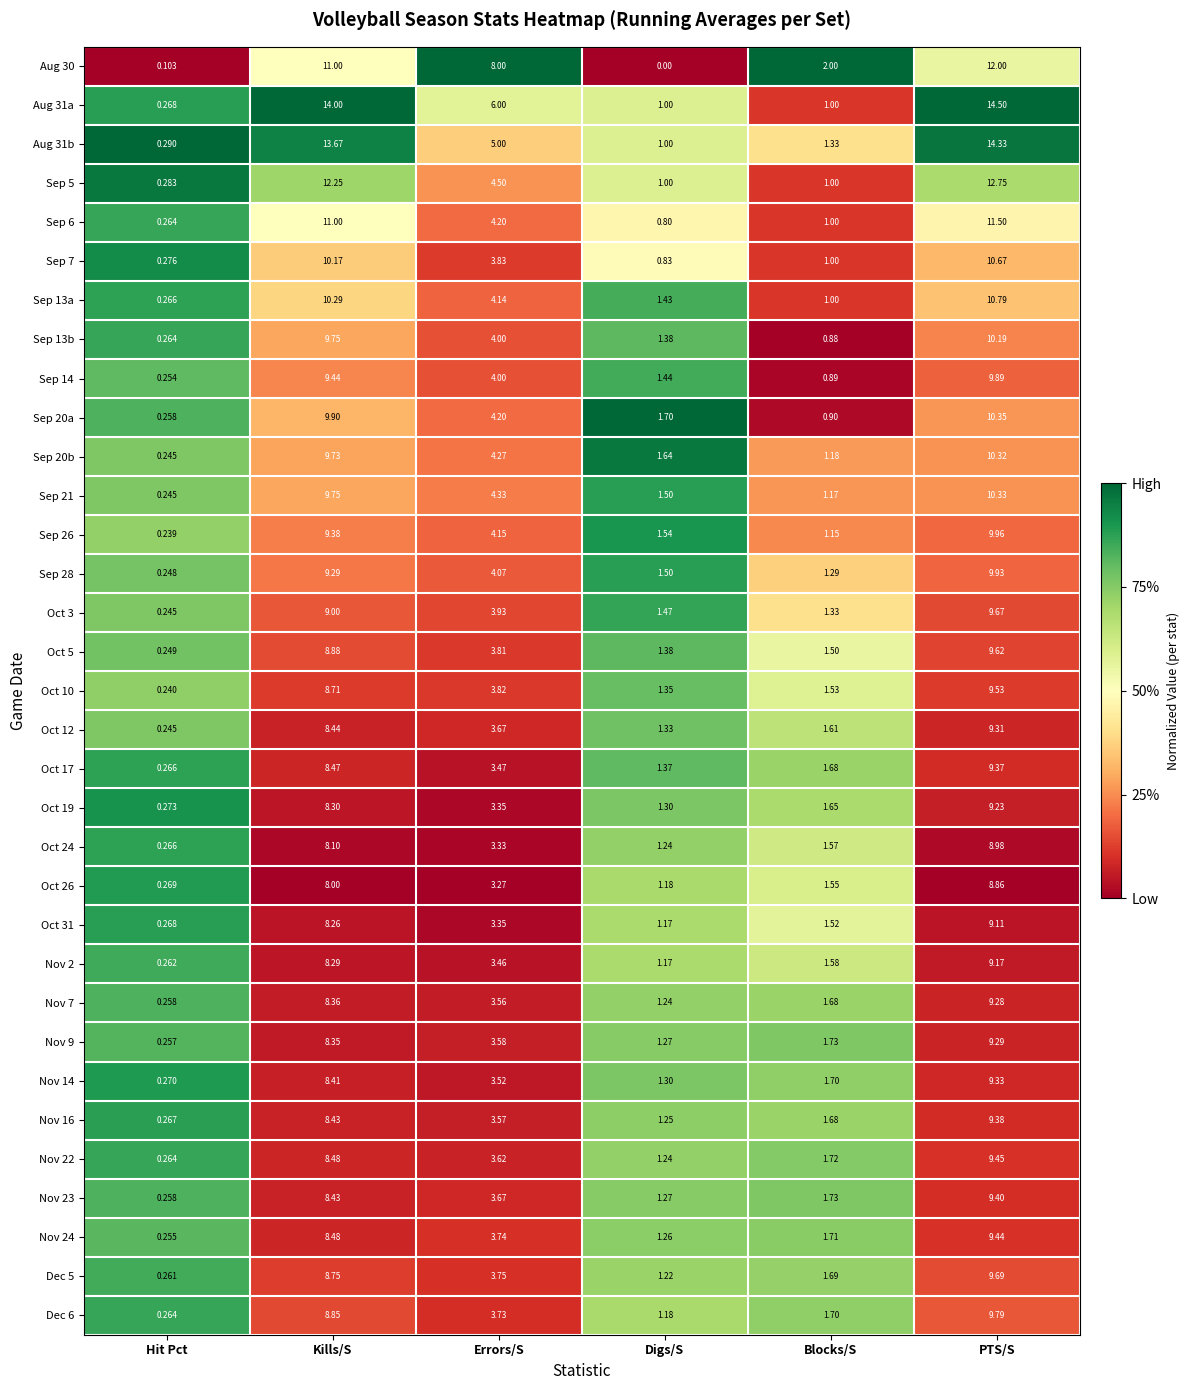

Is the value of Dec 5 at Blocks/S greater than the value of Aug 31a at Blocks/S?

Yes